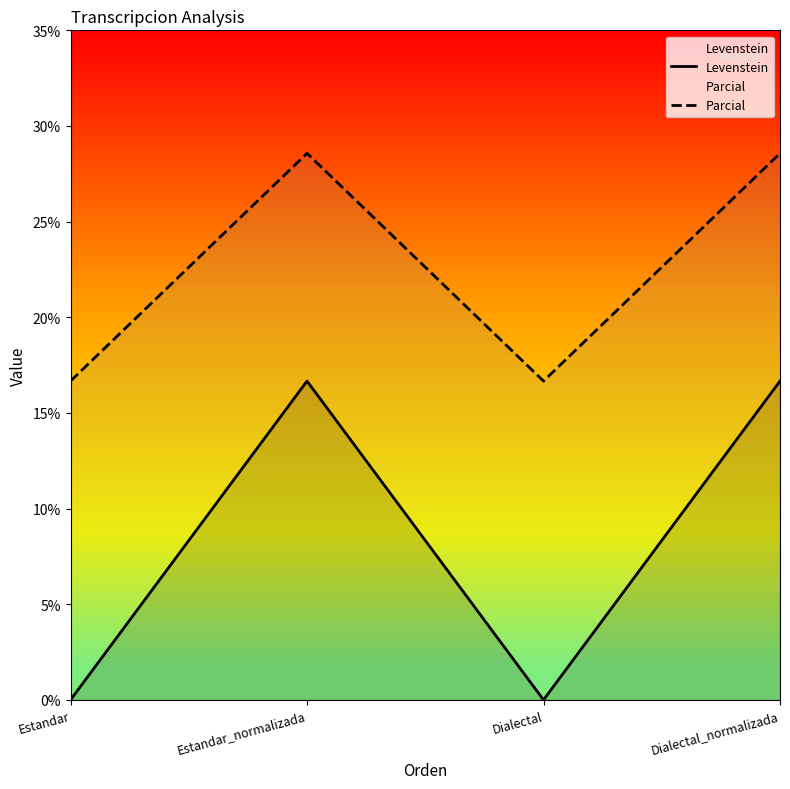

What are all the series names shown in the legend?

Levenstein, Parcial